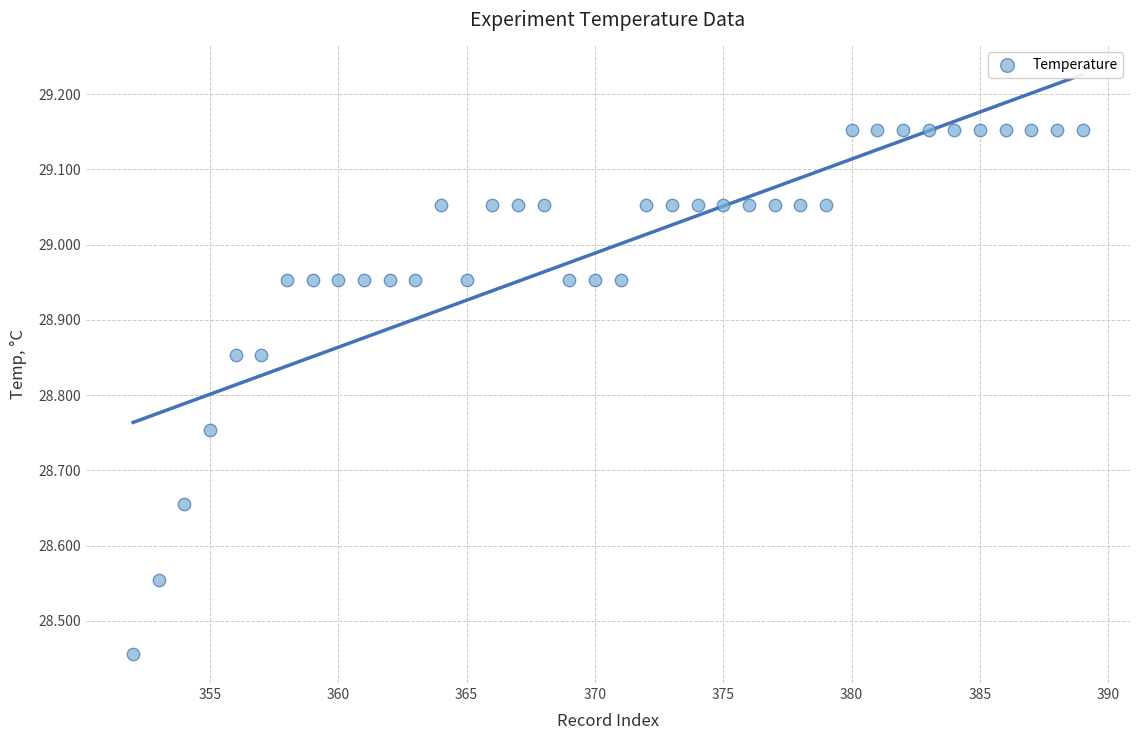

What is the range of Y values (max minus min)?

0.7